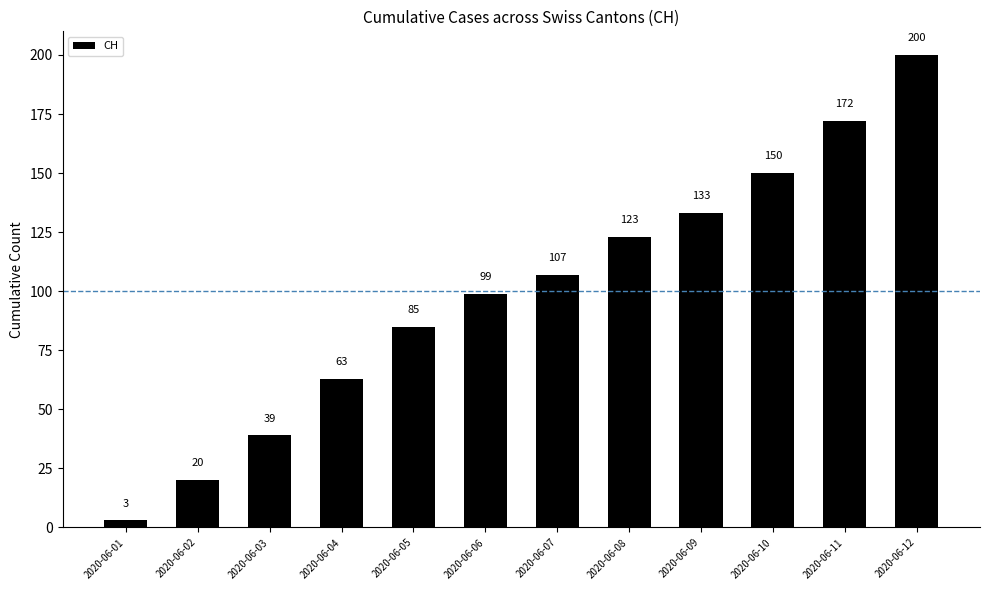

Does the chart contain stacked bars?

No